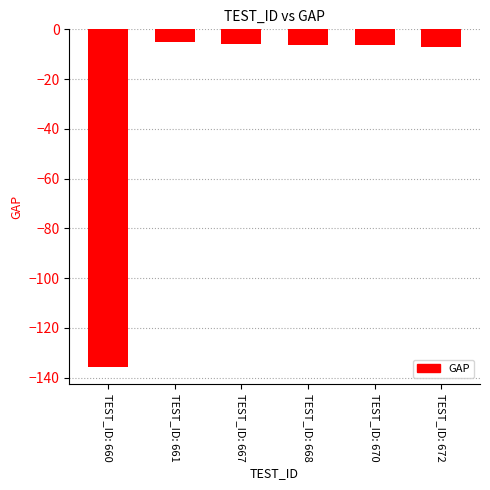

What is the value of the 2nd bar from the left?

-5.0